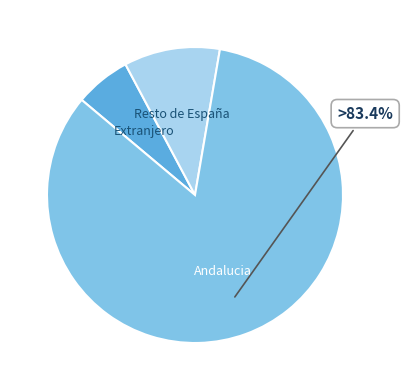

Is there any slice that represents more than half of the pie?

Yes